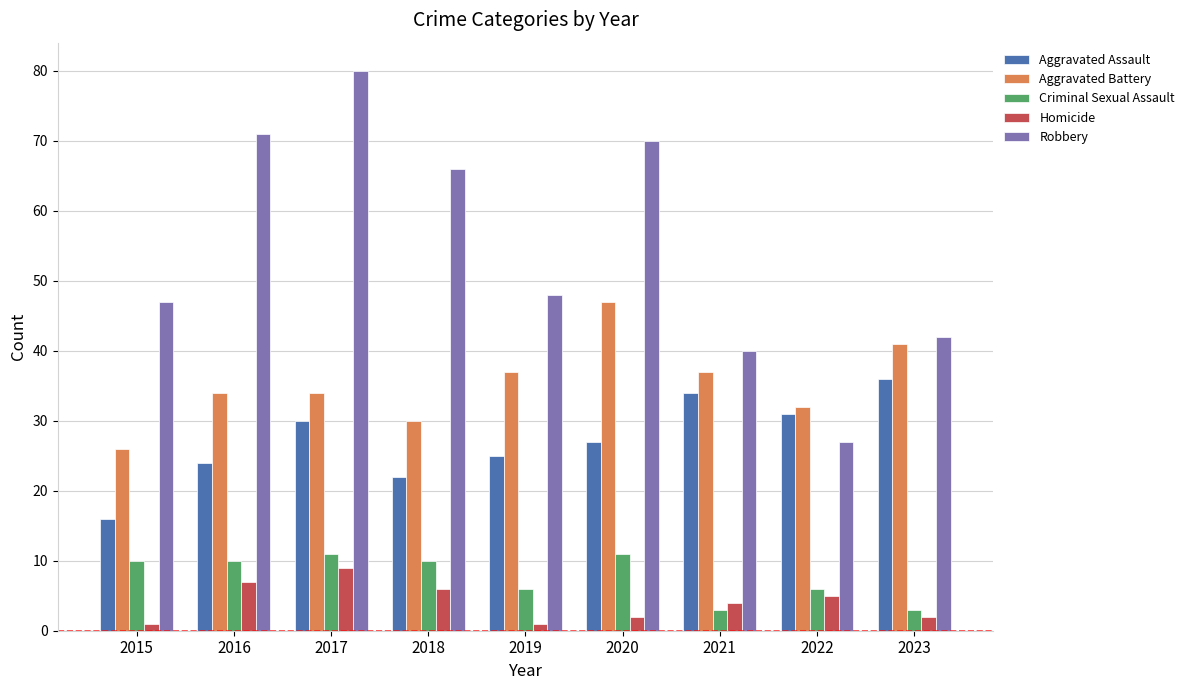

True or false: Robbery has a value of 24 at 2020.

False